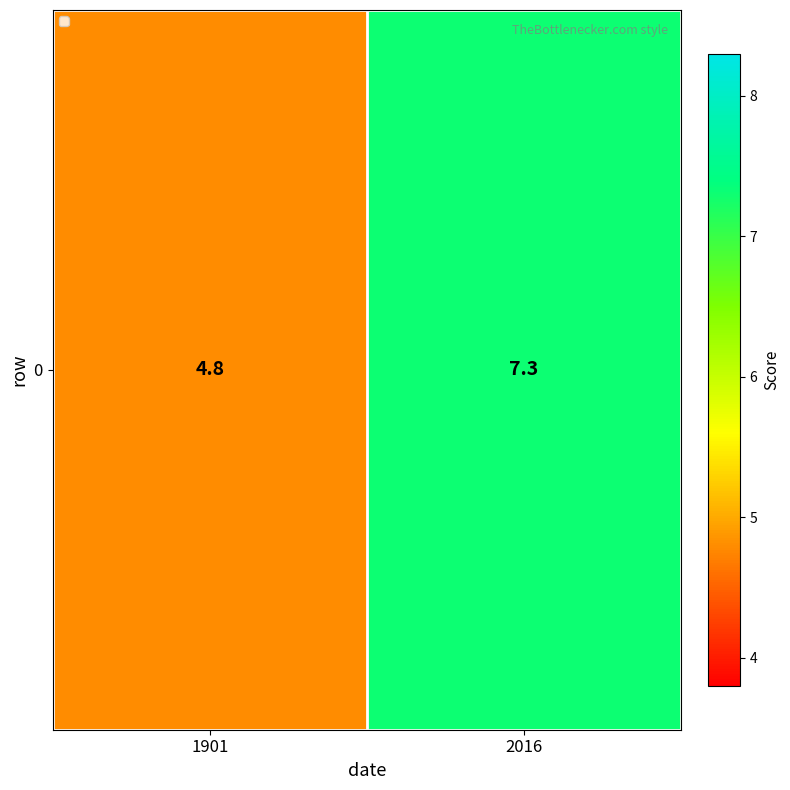

True or false: the data shows 10.3 at 2016.

False